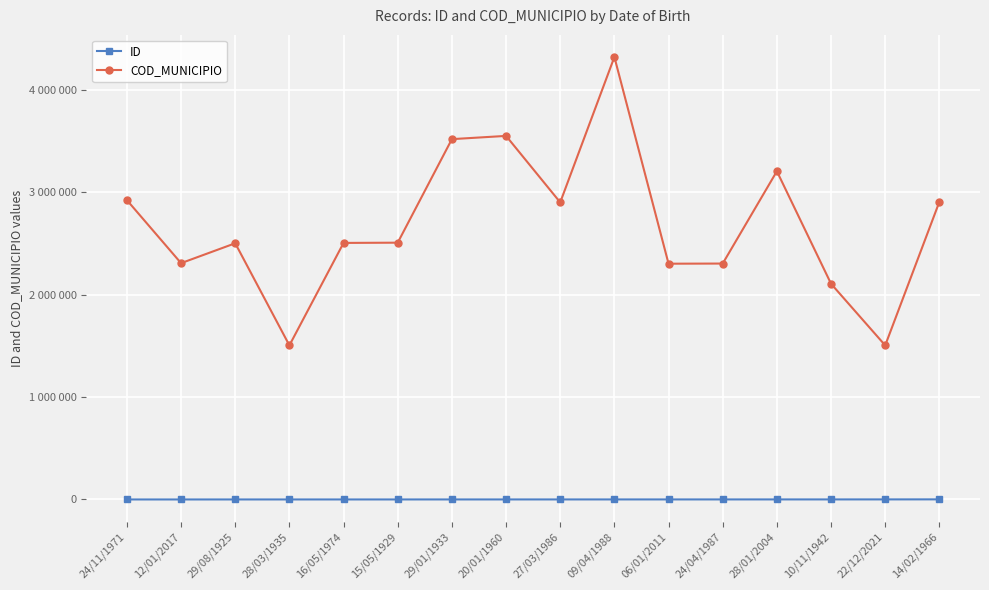

What are all the series names shown in the legend?

ID, COD_MUNICIPIO